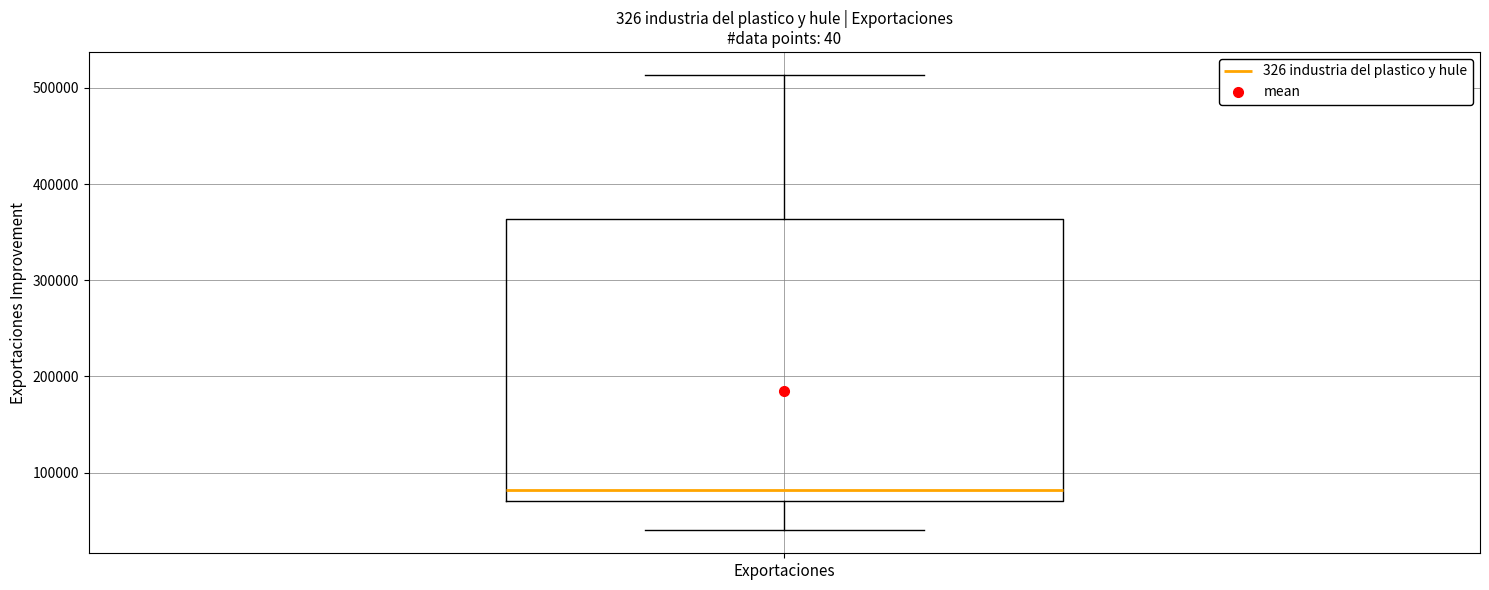

Where does the median line of the box for Exportaciones sit on the y-axis? The values are not printed on the chart, so give them approximately, as read against the axis.

80000